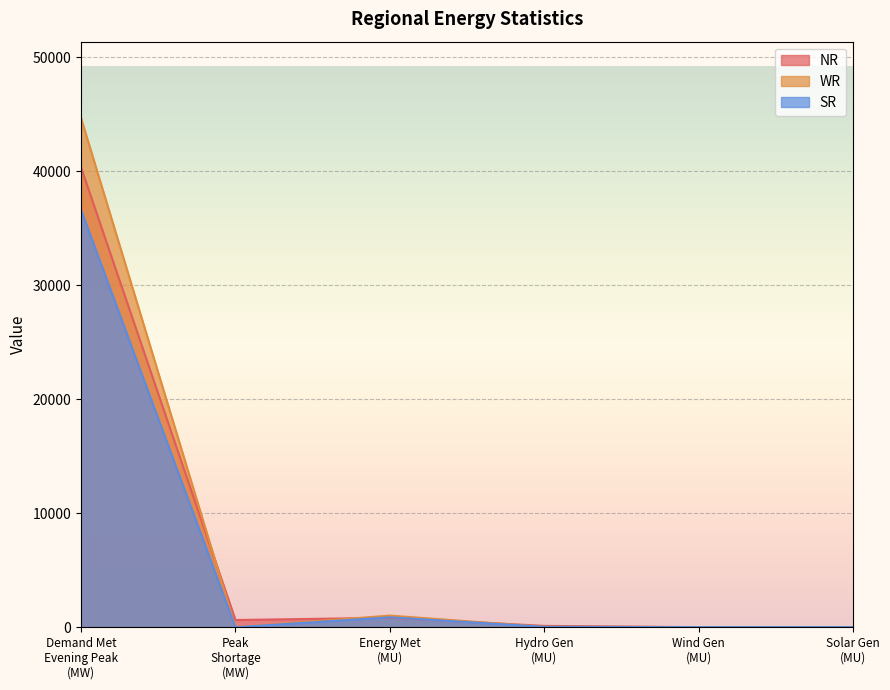

At which label is NR closest to 20157?

Energy Met
(MU)